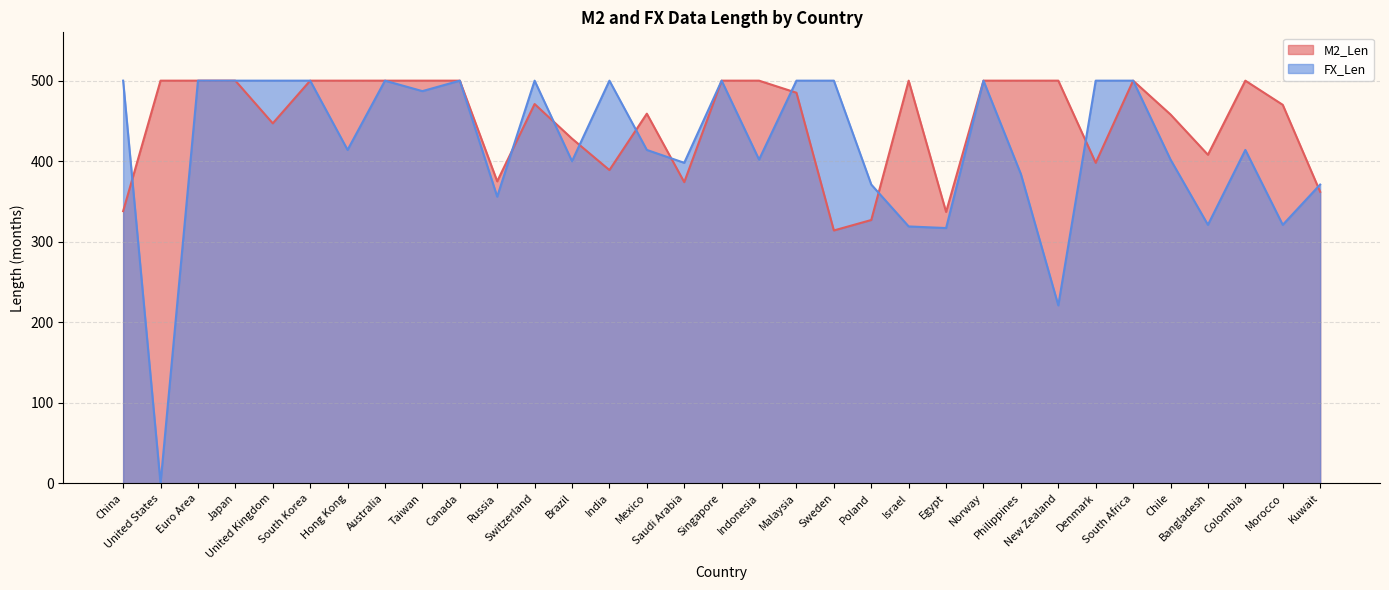

What is the label of the 25th point from the left?

Philippines